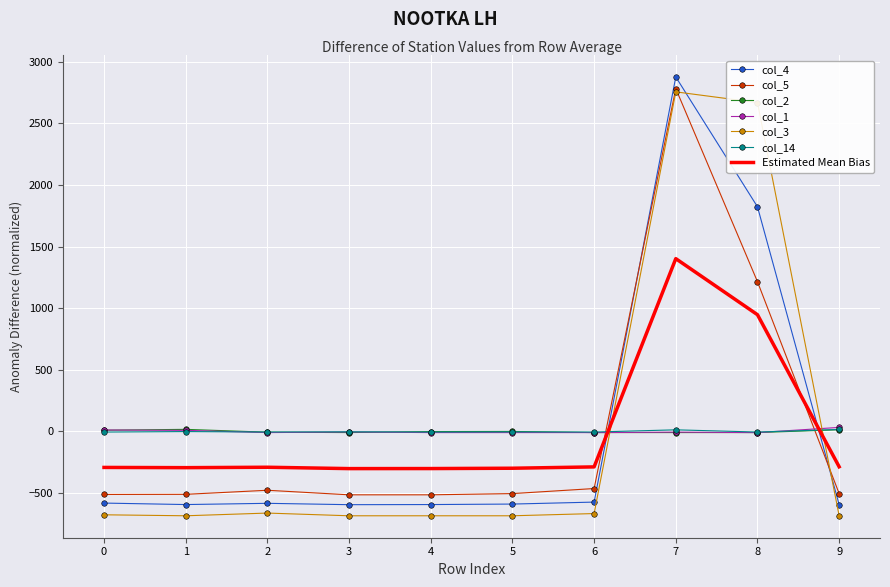

What is the approximate value of col_3 at 2?

-662.3